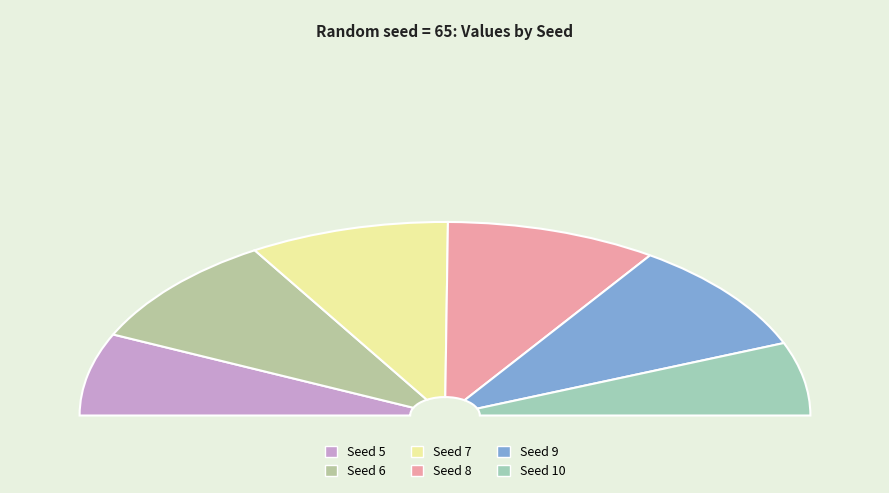

What is the ratio of the value at 9 to the value at 8?

1.0